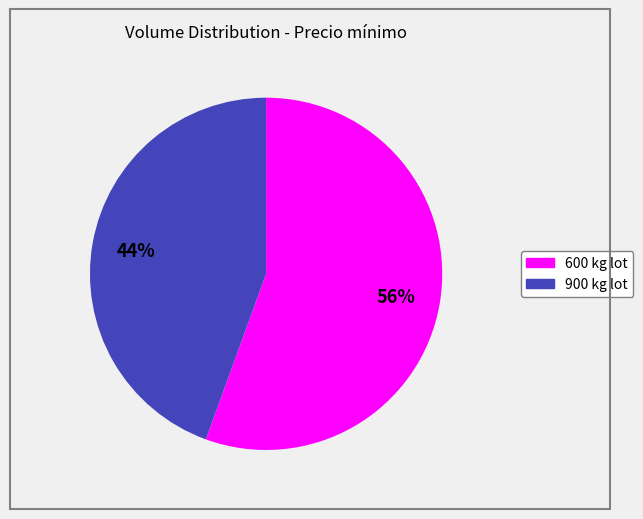

To the nearest percent, what portion does 900 represent?

44%